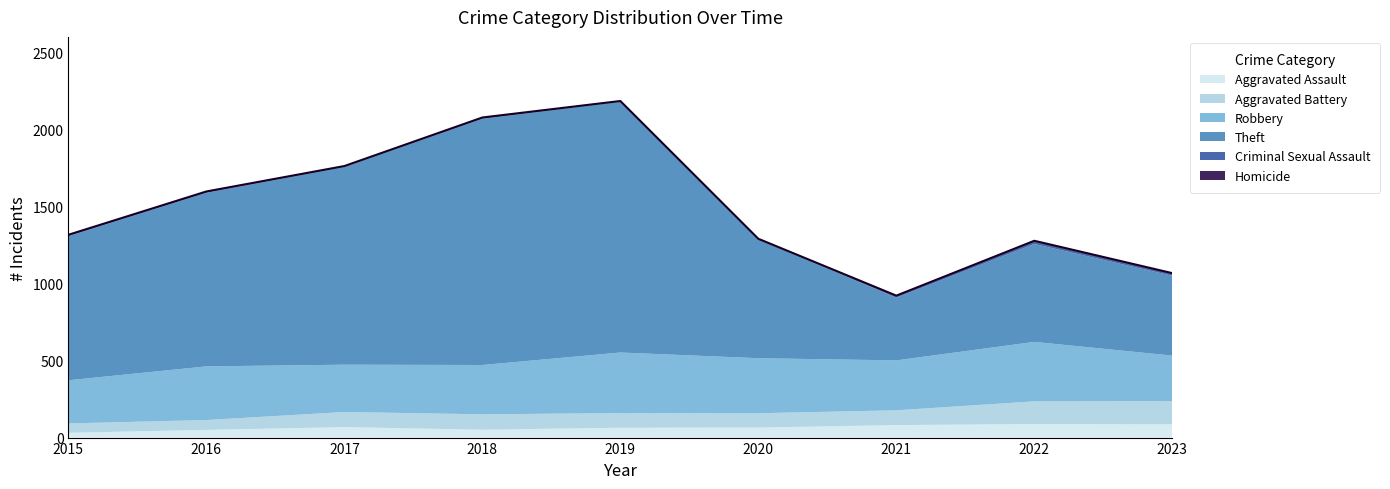

Which series has the largest range (max minus min)?

Theft